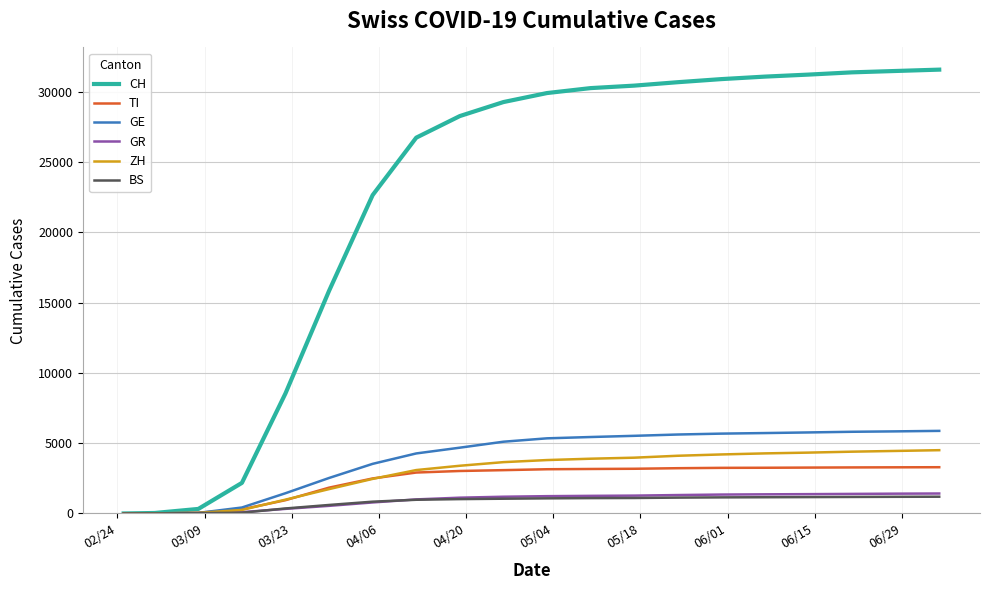

How many times do GR and GE cross each other?

1